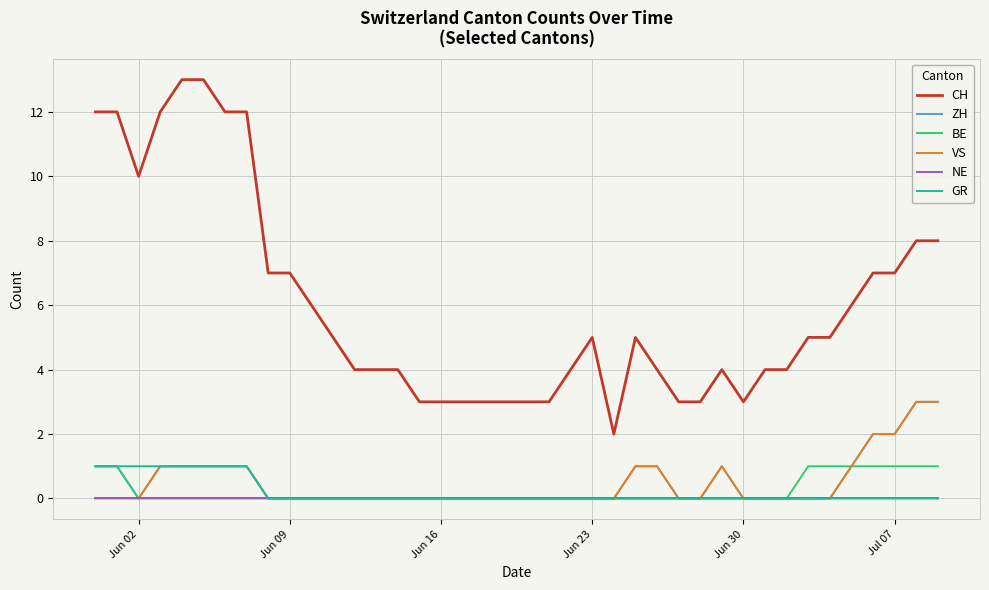

True or false: NE and CH cross at least once.

False